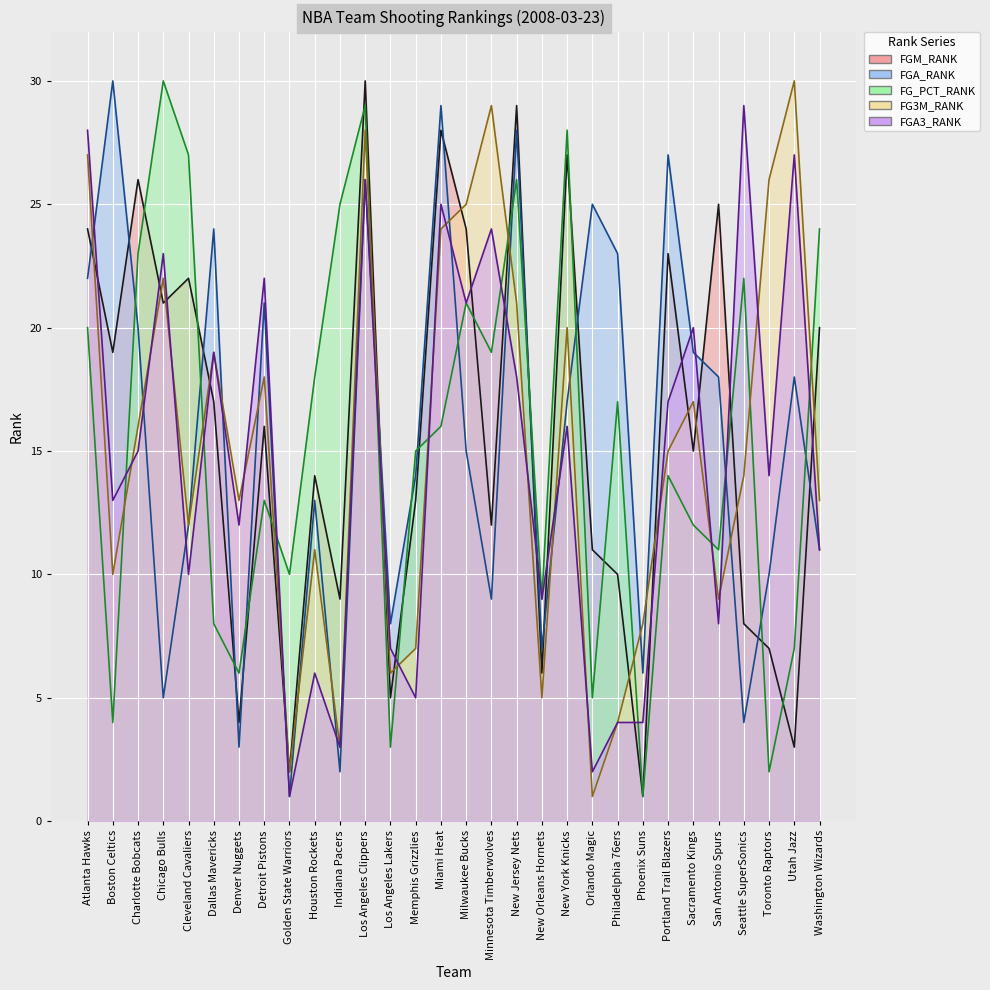

After their last crossing, which series has the higher values: FG_PCT_RANK or FGM_RANK?

FG_PCT_RANK